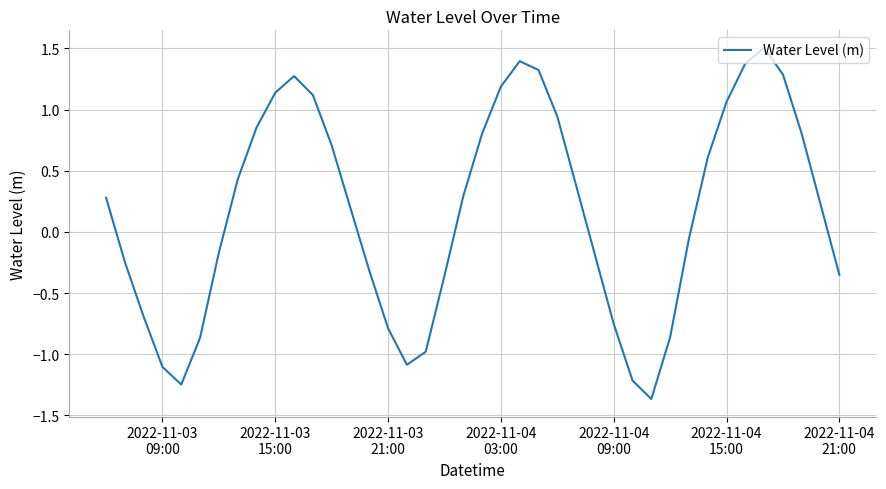

What is the average value?

0.2